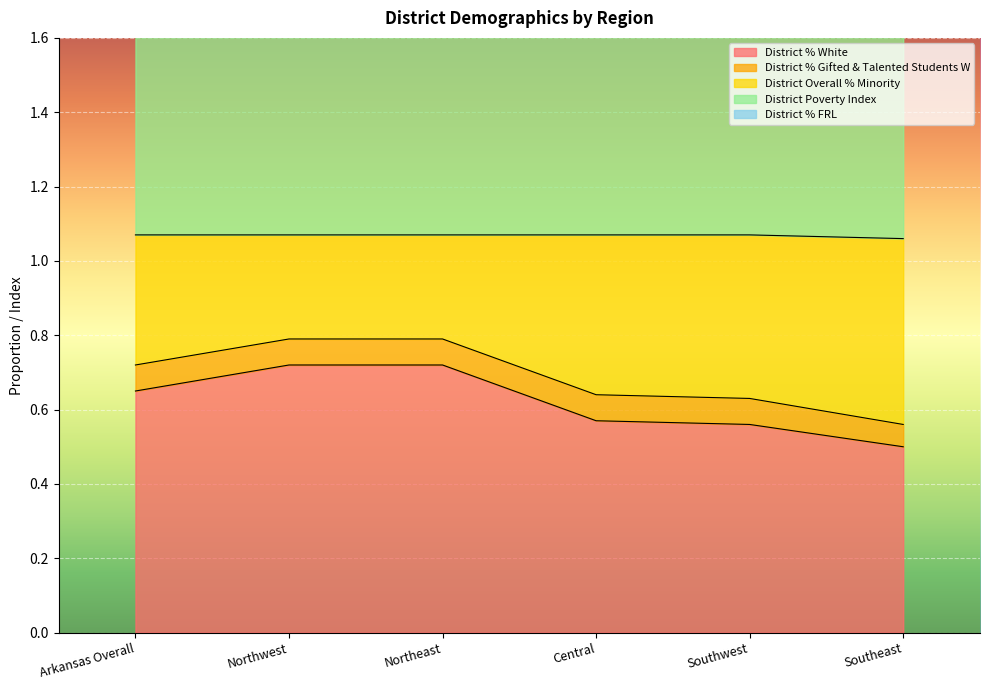

How many data points does each series have?

6